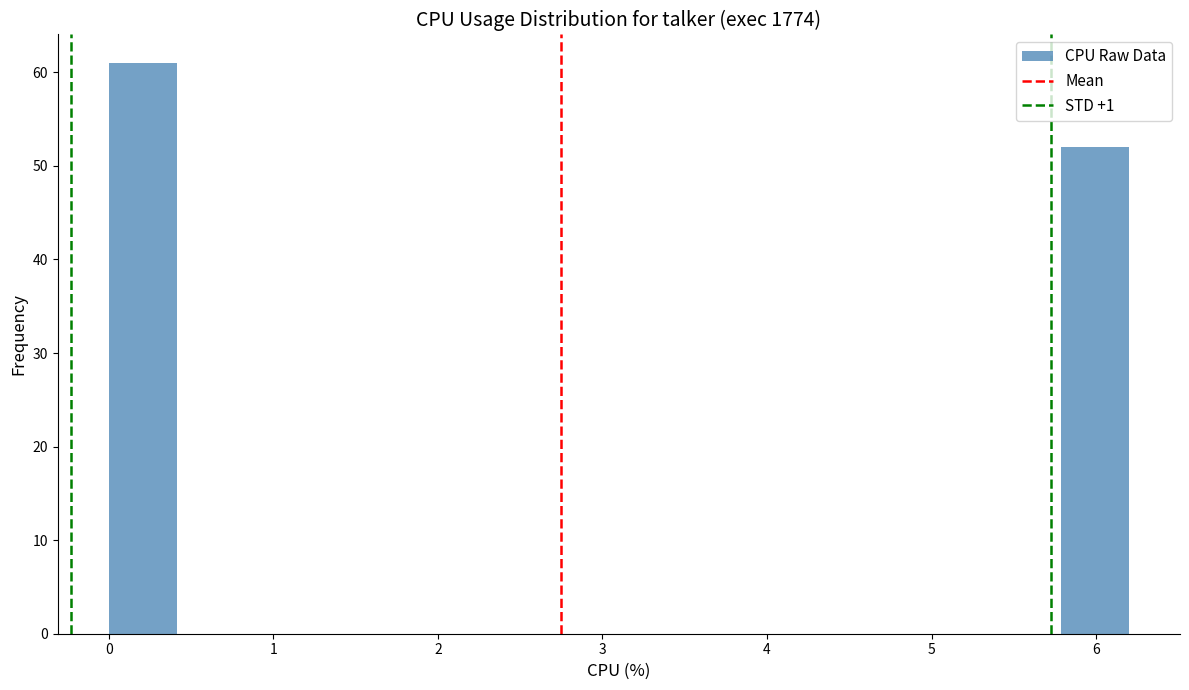

Reading left to right, list every bar in this chart as the range it spans on the x-axis followed by its height. Neither the bar edges nor the heights are printed on the chart, so give them approximately, as read against the axes.

0.0 to 0.4: 61
0.4 to 0.8: 0
0.8 to 1.2: 0
1.2 to 1.7: 0
1.7 to 2.1: 0
2.1 to 2.5: 0
2.5 to 2.9: 0
2.9 to 3.3: 0
3.3 to 3.7: 0
3.7 to 4.1: 0
4.1 to 4.5: 0
4.5 to 5.0: 0
5.0 to 5.4: 0
5.4 to 5.8: 0
5.8 to 6.2: 52